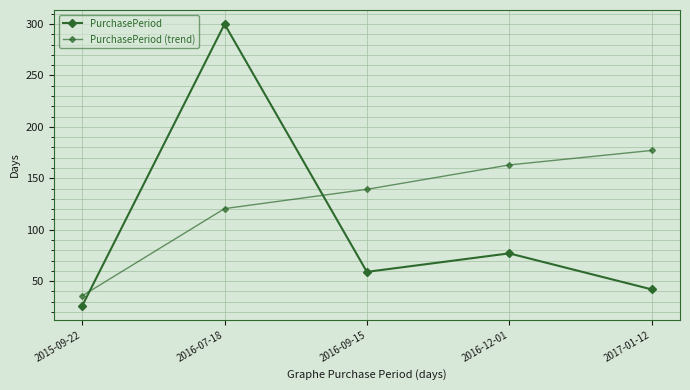

What is the difference between the maximum and second lowest values in the PurchasePeriod (trend) series?

56.6